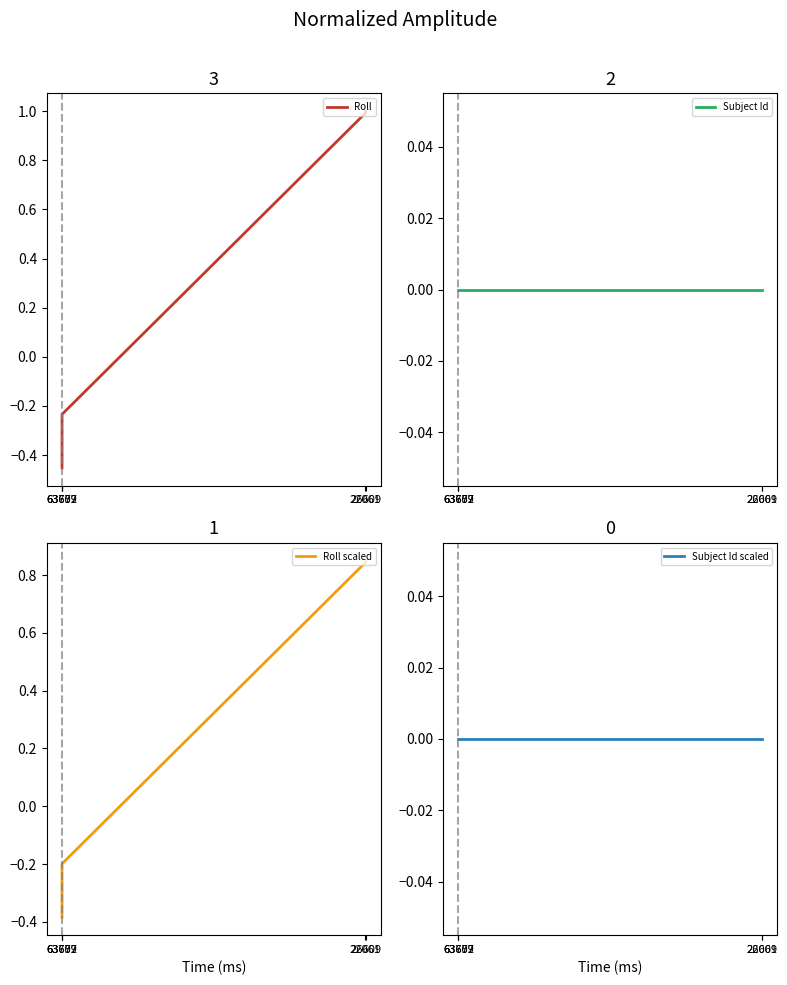

Which series changed the most between 63672 and 26609?

Roll